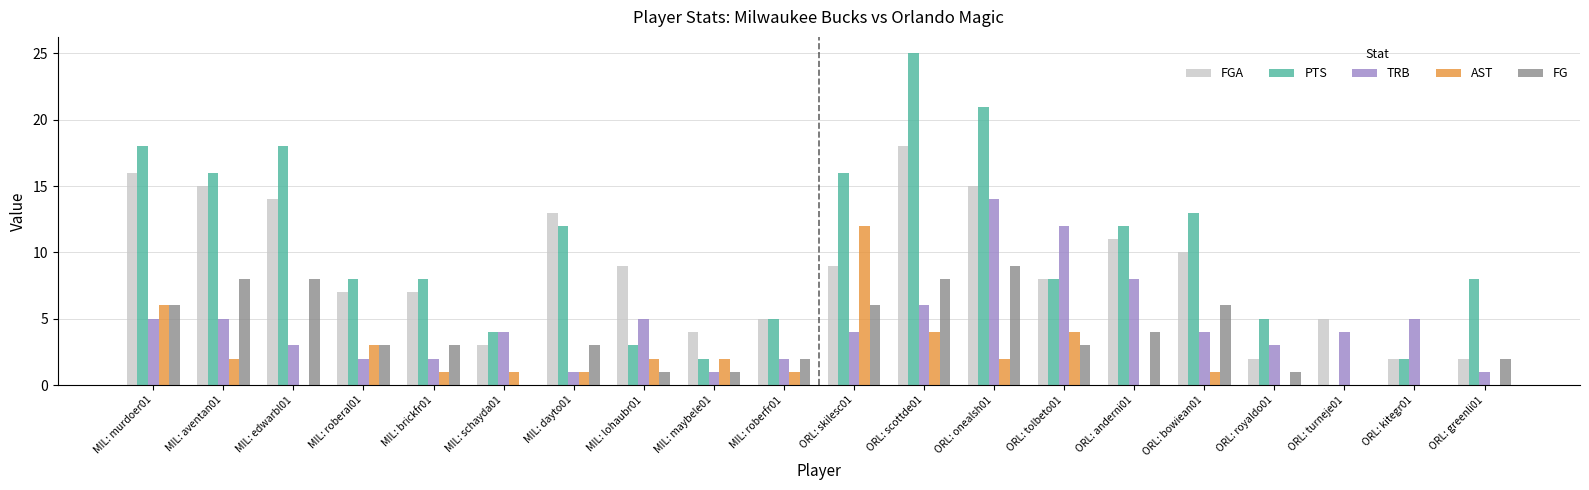

Which series has the largest total across all categories?

PTS